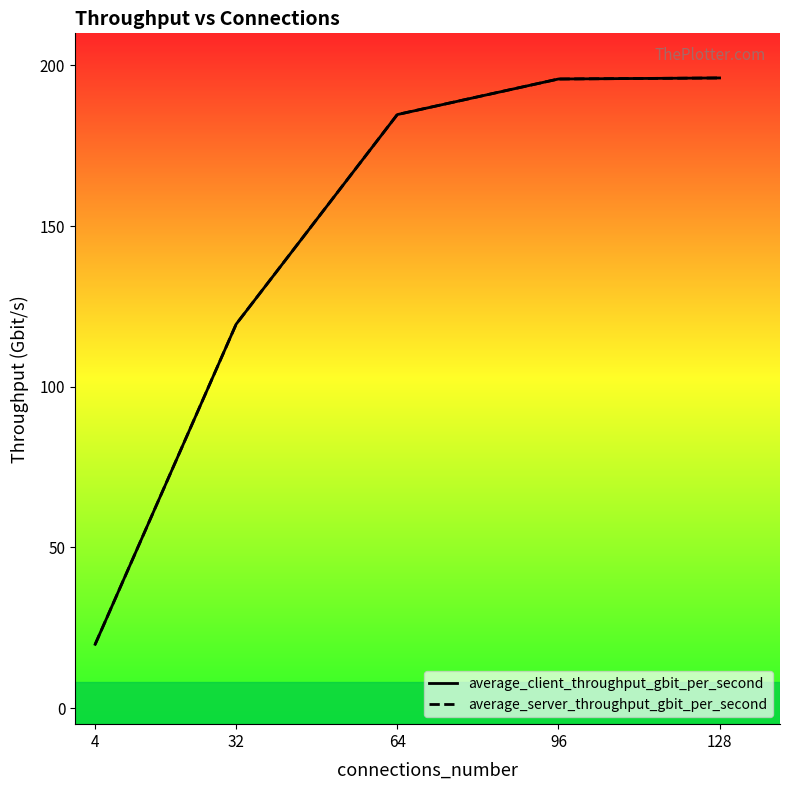

Which has a higher value, 4 or 128?

128